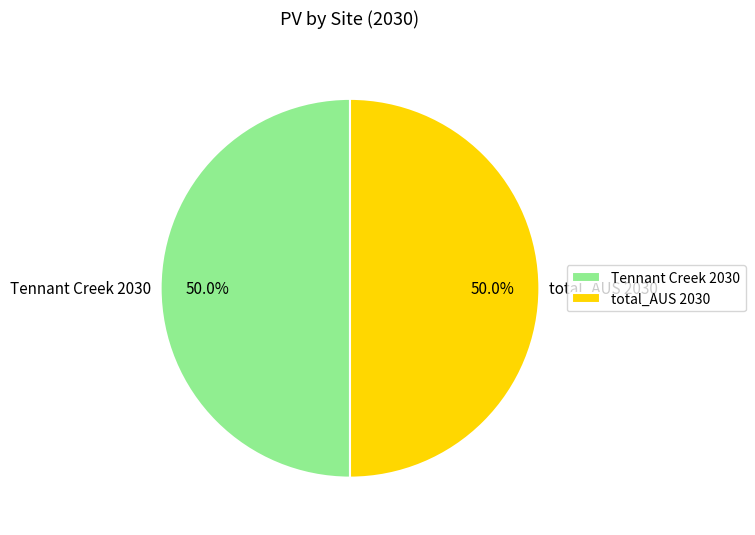

Approximately how many times larger is the value at total_AUS 2030 compared to Tennant Creek 2030?

1.0